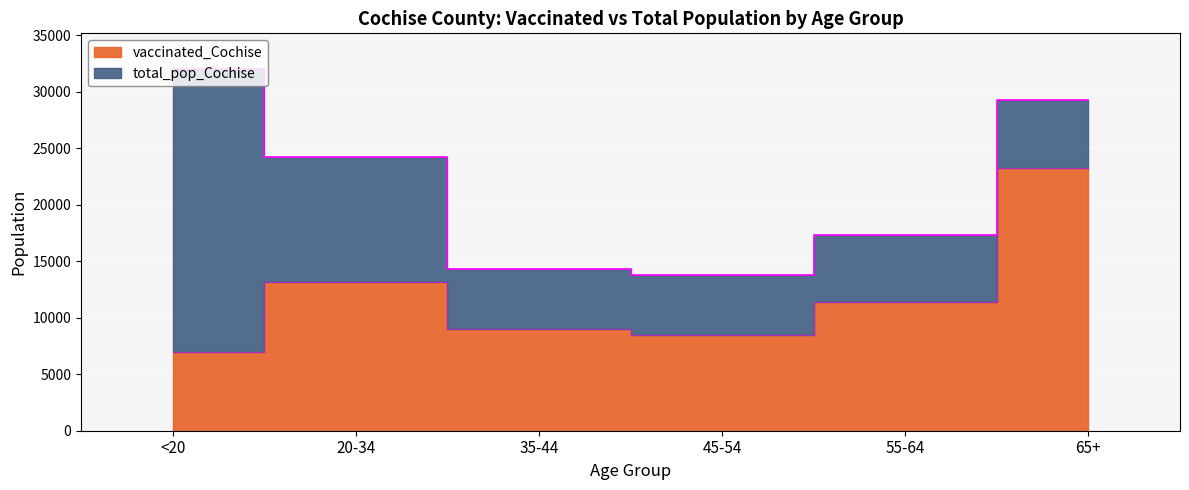

True or false: vaccinated_Cochise and total_pop_Cochise intersect in this chart.

False